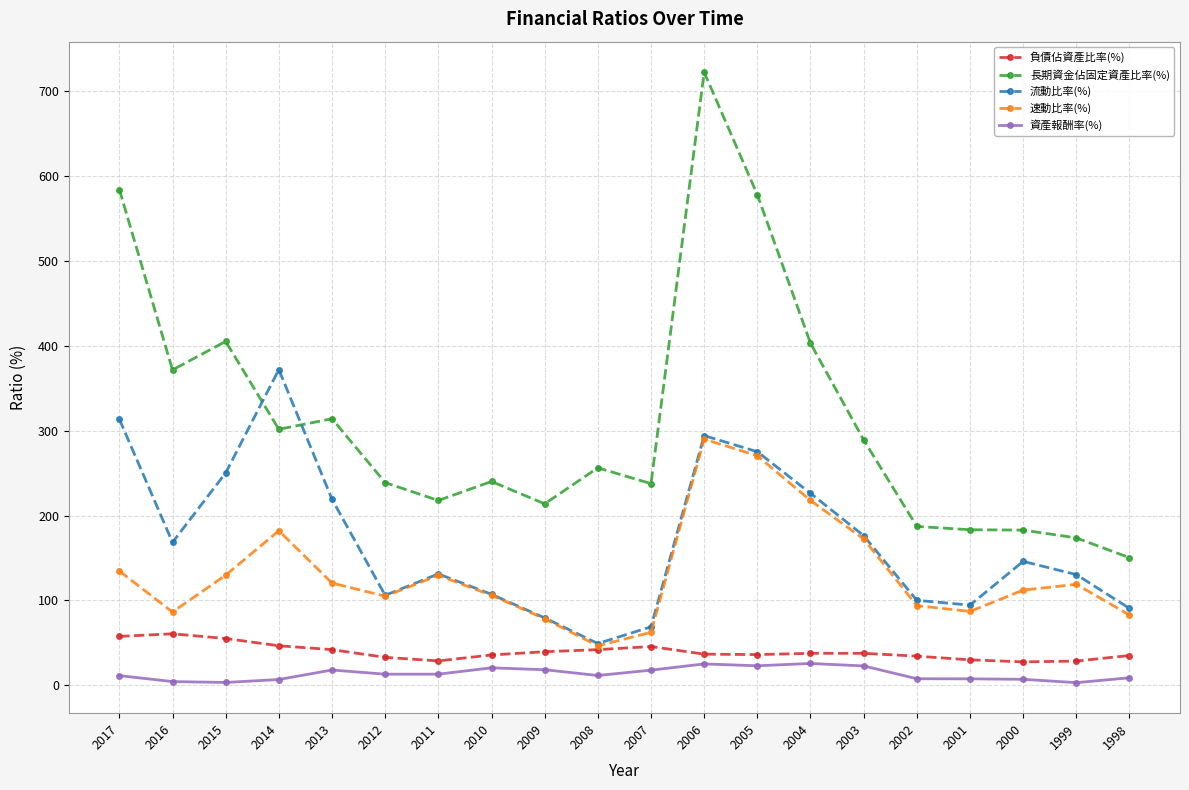

In 速動比率(%), how many points are higher than both neighbors (excluding endpoints)?

4